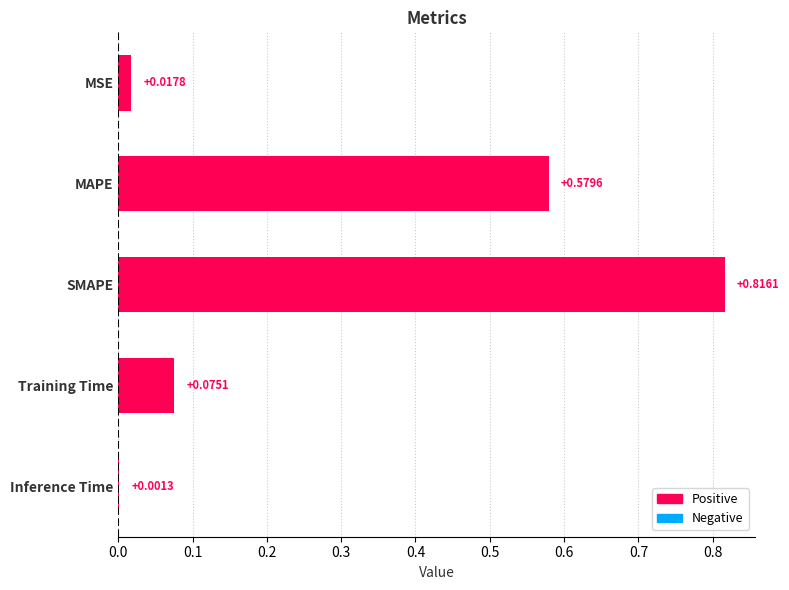

What is the sum of all values?

1.5